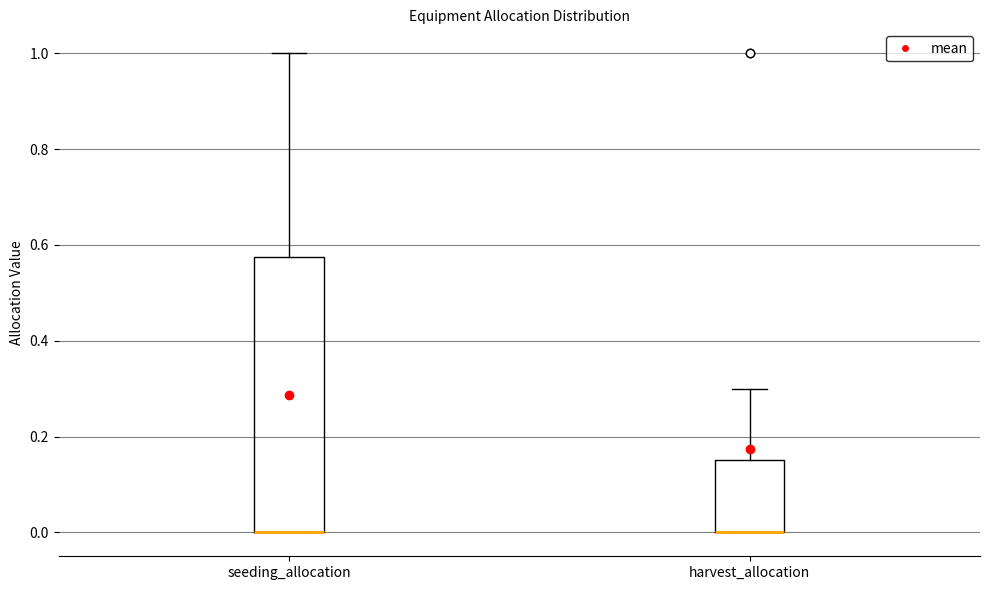

Reading left to right, read every box against the y-axis: the position of its median line, the range the box covers, and the ends of its whiskers. The values are not printed on the chart, so give them approximately, as read against the axis.

seeding_allocation: median 0.00 (drawn on the box's lower edge), box 0.00 to 0.58, whiskers 0.00 to 1.00
harvest_allocation: median 0.00 (drawn on the box's lower edge), box 0.00 to 0.16, whiskers 0.00 to 0.30